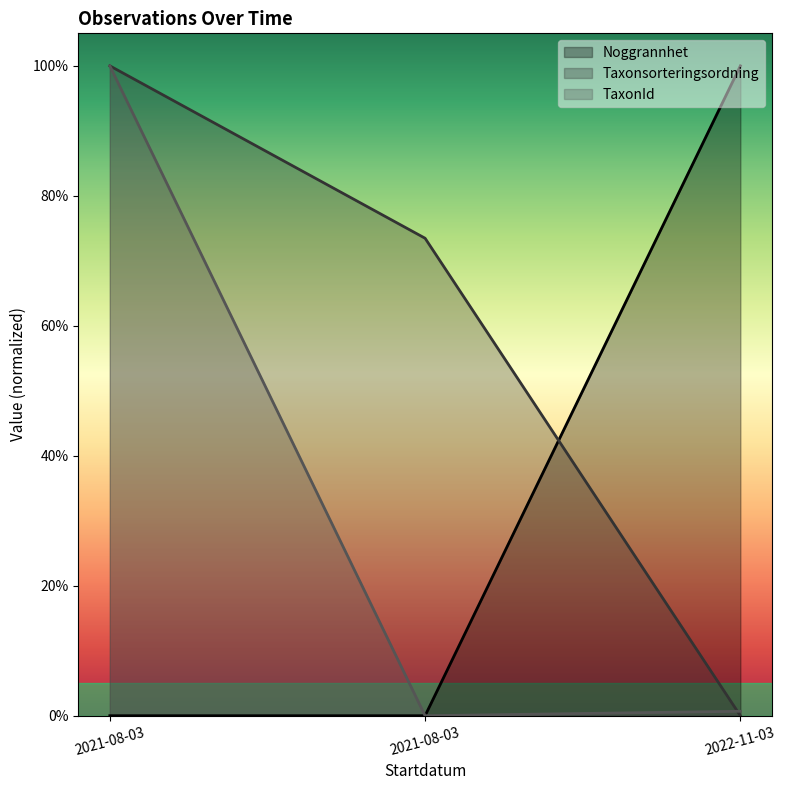

How many lines are shown in the chart?

3